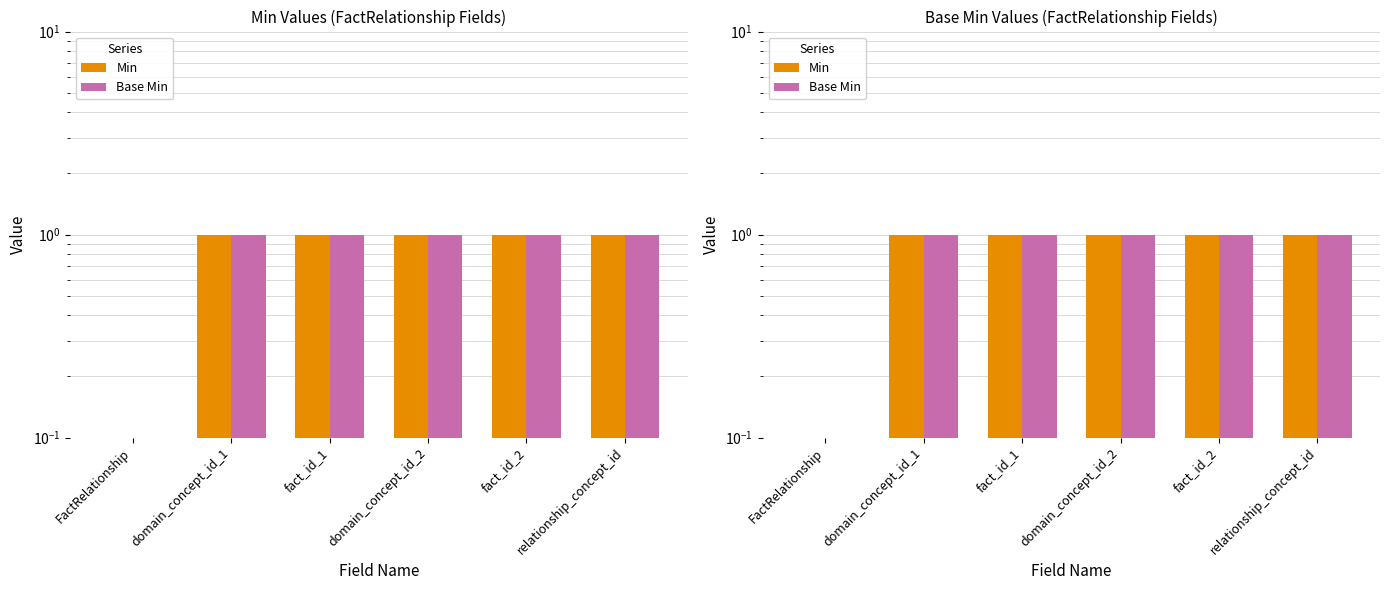

How many groups of bars are there?

6